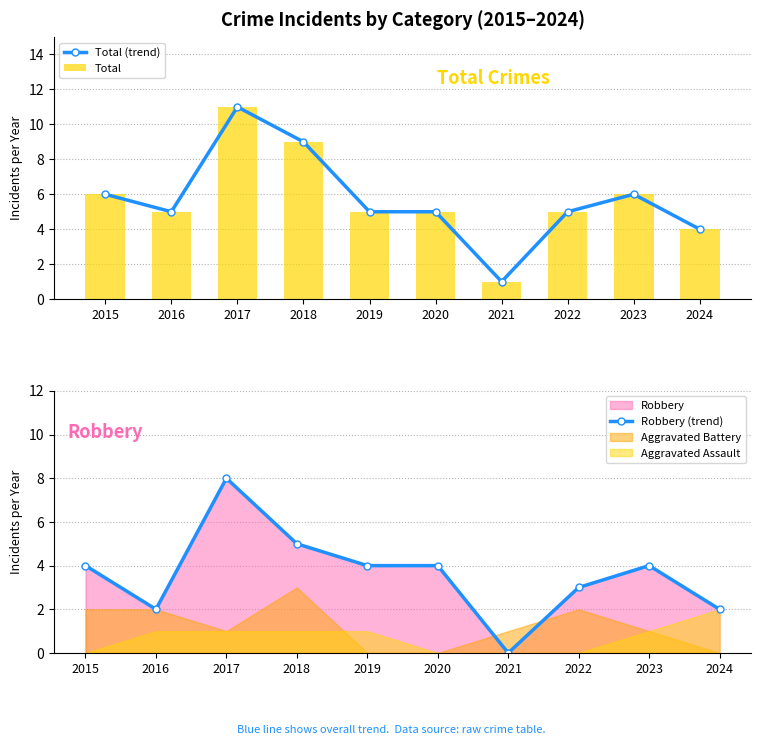

How many groups of bars are there?

10